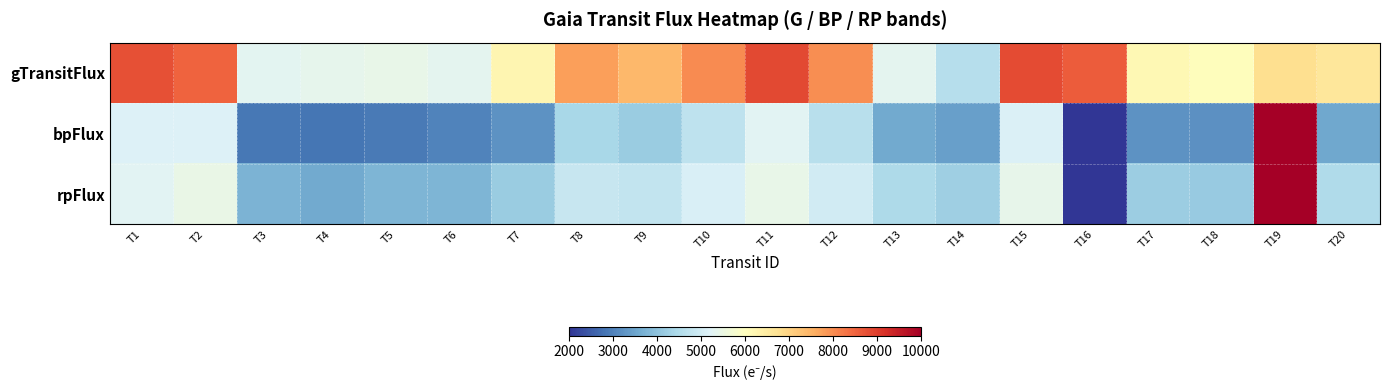

Reading right to left, what are all the values shown in this chart?

gTransitFlux: T20=6621.2	T19=6795.9	T18=6051.9	T17=6165.1	T16=8606.2	T15=8838.6	T14=4570.6	T13=5329.9	T12=7997.3	T11=8863.7	T10=8011.5	T9=7429.0	T8=7772.7	T7=6244.3	T6=5323.2	T5=5408.1	T4=5346.9	T3=5311.1	T2=8523.6	T1=8755.7
bpFlux: T20=3556.2	T19=10000.0	T18=3190.5	T17=3249.8	T16=2000.0	T15=5149.8	T14=3428.7	T13=3588.2	T12=4622.7	T11=5261.7	T10=4699.0	T9=4178.3	T8=4375.7	T7=3235.8	T6=3012.6	T5=2893.0	T4=2831.0	T3=2855.7	T2=5183.8	T1=5164.3
rpFlux: T20=4488.6	T19=10000.0	T18=4126.1	T17=4199.8	T16=2000.0	T15=5383.1	T14=4240.4	T13=4437.9	T12=4988.1	T11=5427.6	T10=5099.3	T9=4768.4	T8=4812.8	T7=4162.3	T6=3756.3	T5=3778.1	T4=3584.3	T3=3743.5	T2=5443.3	T1=5262.3